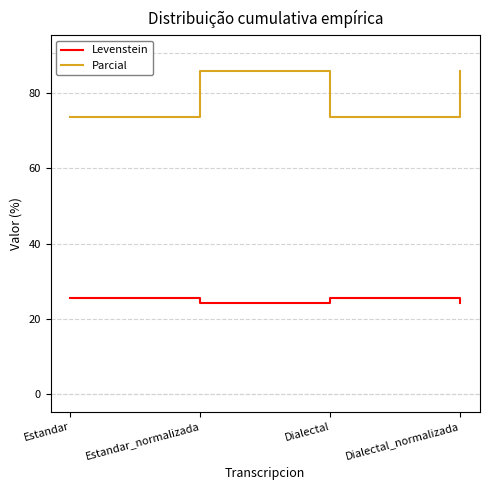

Reading left to right, extract all data points from this chart.

Levenstein: 25.6	24.2	25.6	24.2
Parcial: 73.7	85.7	73.7	85.7